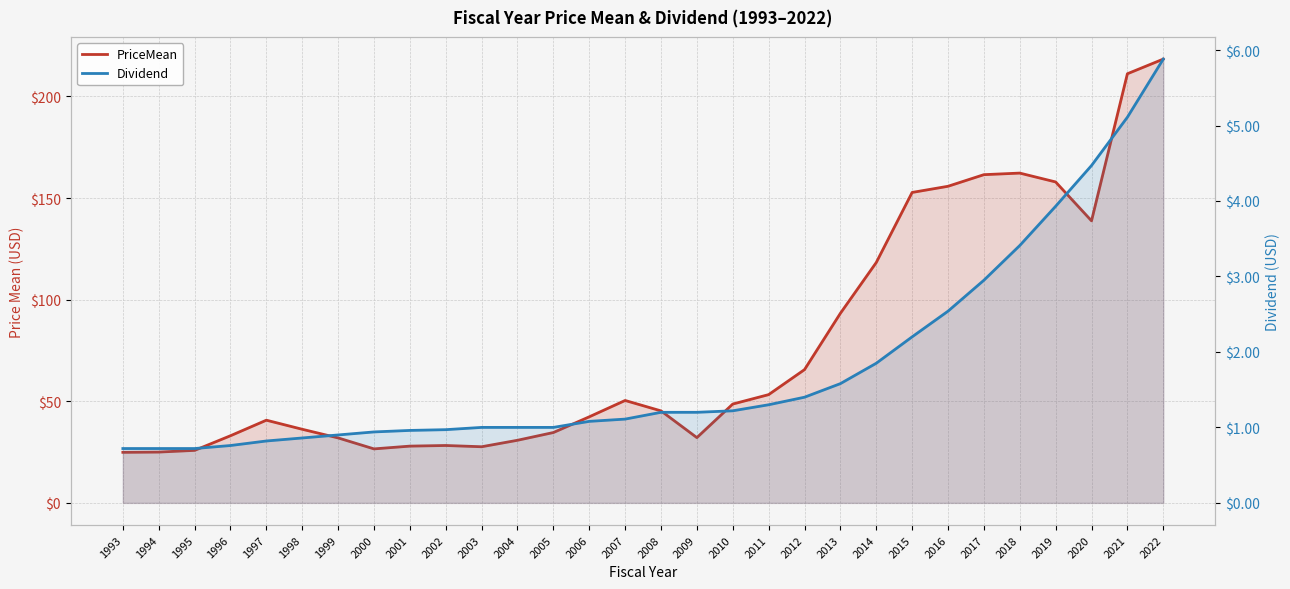

Which category has the lowest value in the PriceMean series?

1993